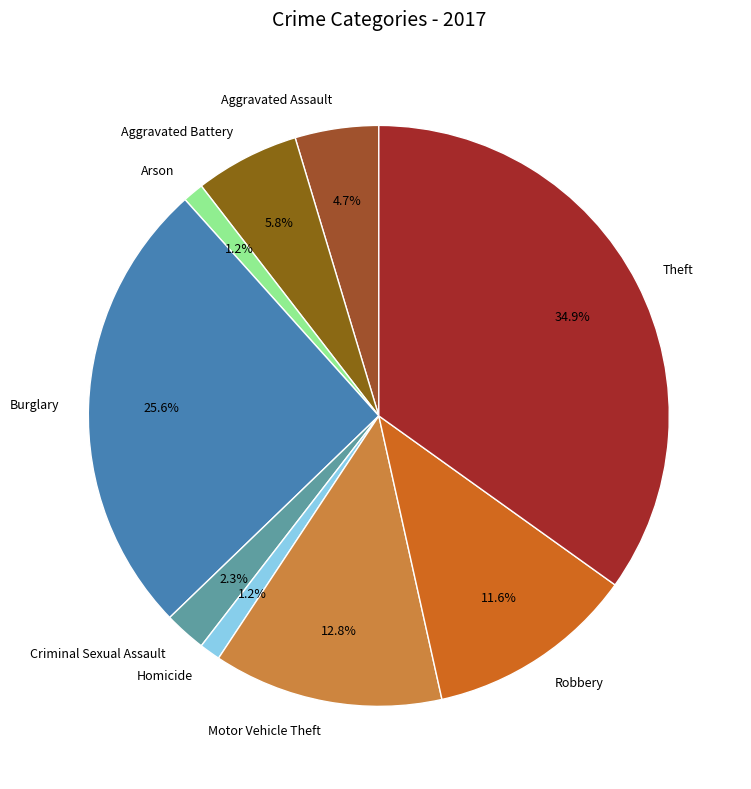

What percentage is the Motor Vehicle Theft slice, to the nearest percent?

13%